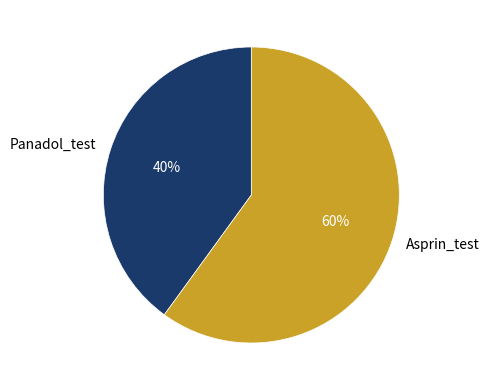

What is the largest slice in the pie chart?

Asprin_test